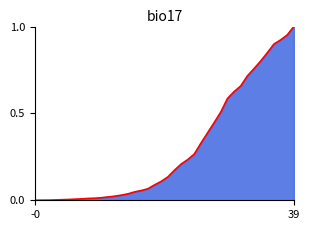

What is the sum of the values at 36 and 13?

0.9